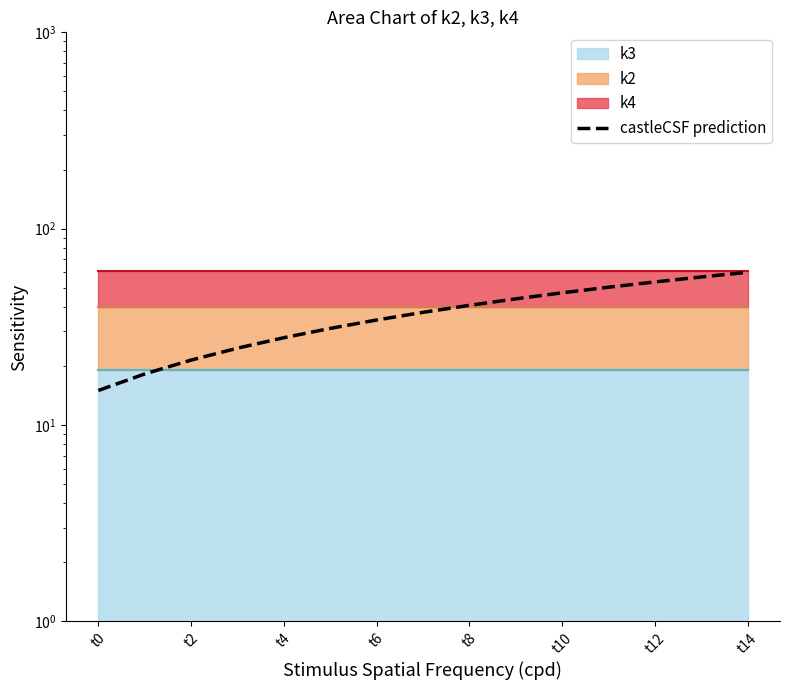

Count the number of values greater than 37.

8